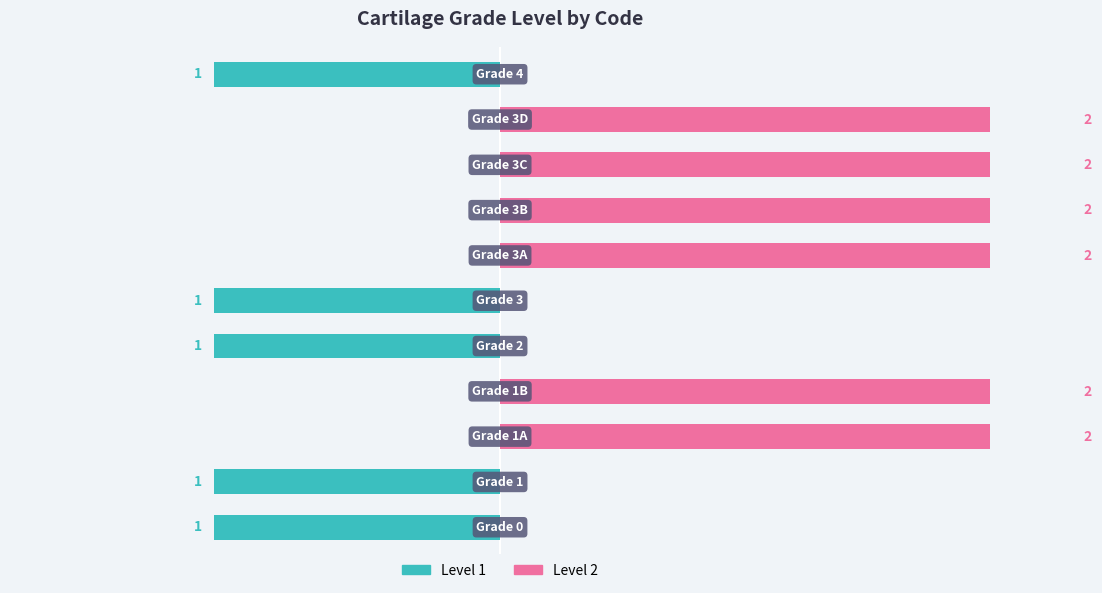

What are all the series names shown in the legend?

Level 1, Level 2